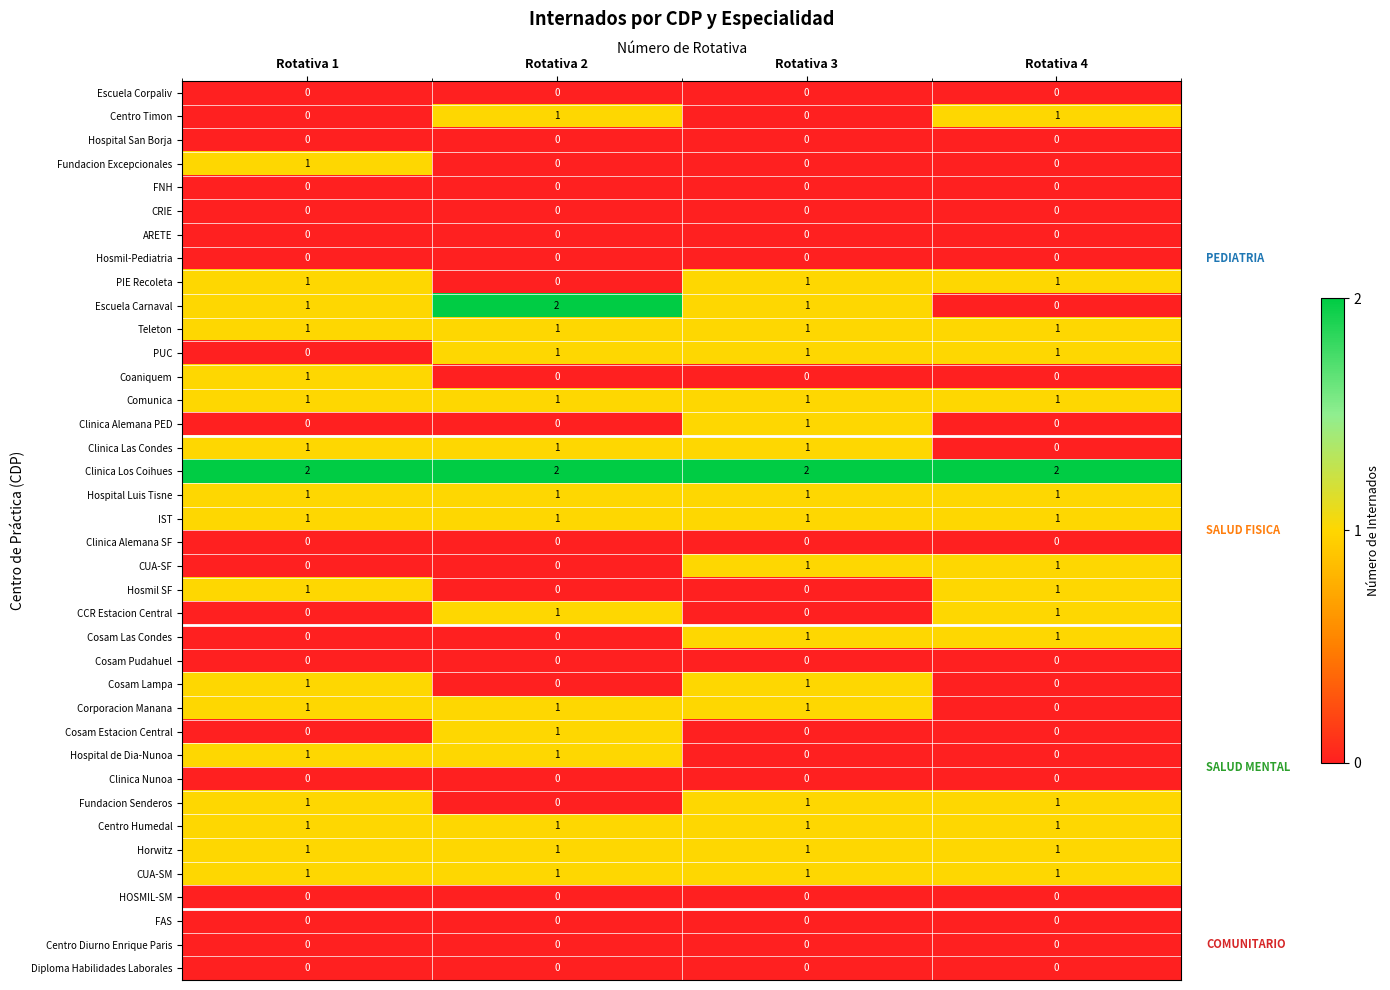

Which series changed the most between Rotativa 2 and Rotativa 4?

Escuela Carnaval